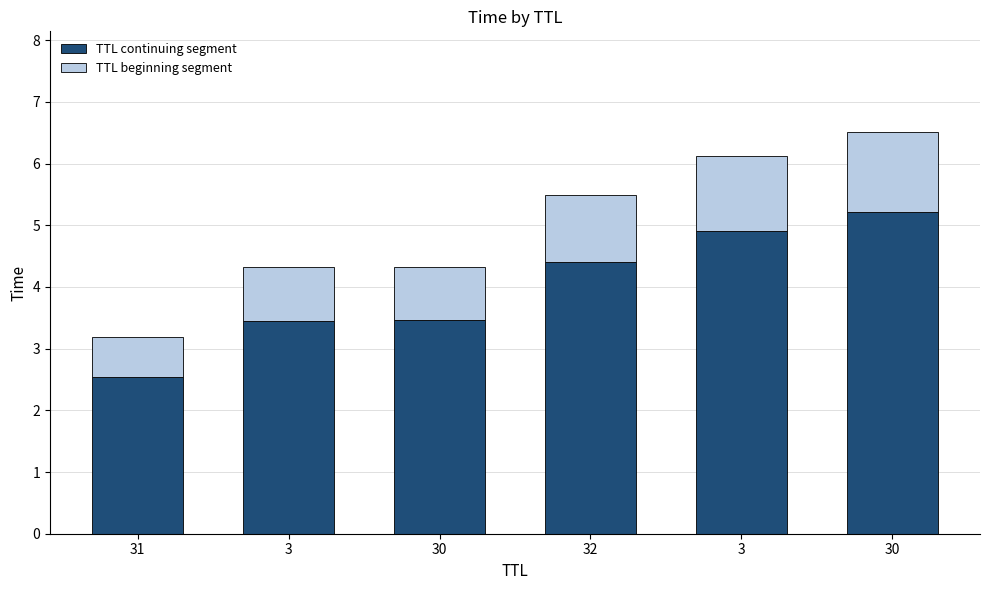

At which category is the sum across all series the highest?

30